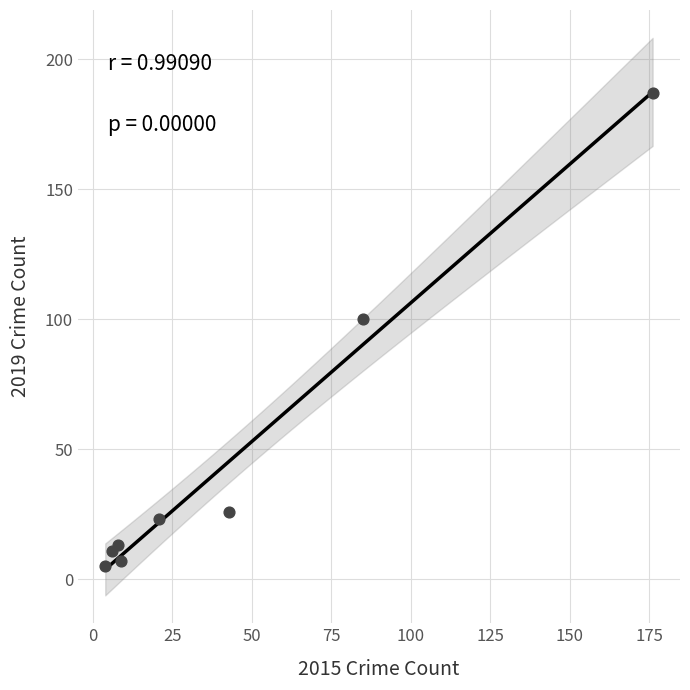

What is the range of X values (max minus min)?

172